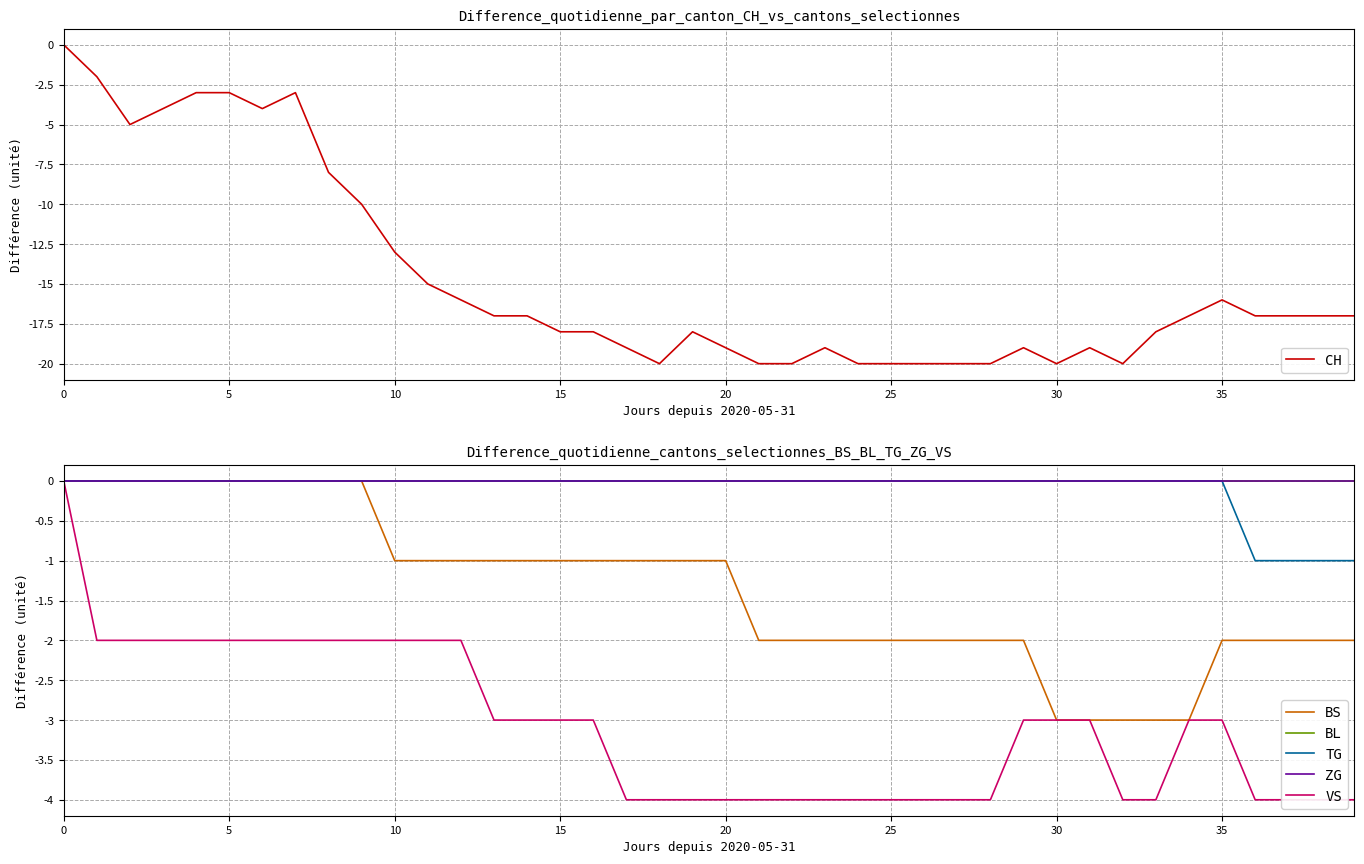

The value of BS at 13 is -1. True or false?

True